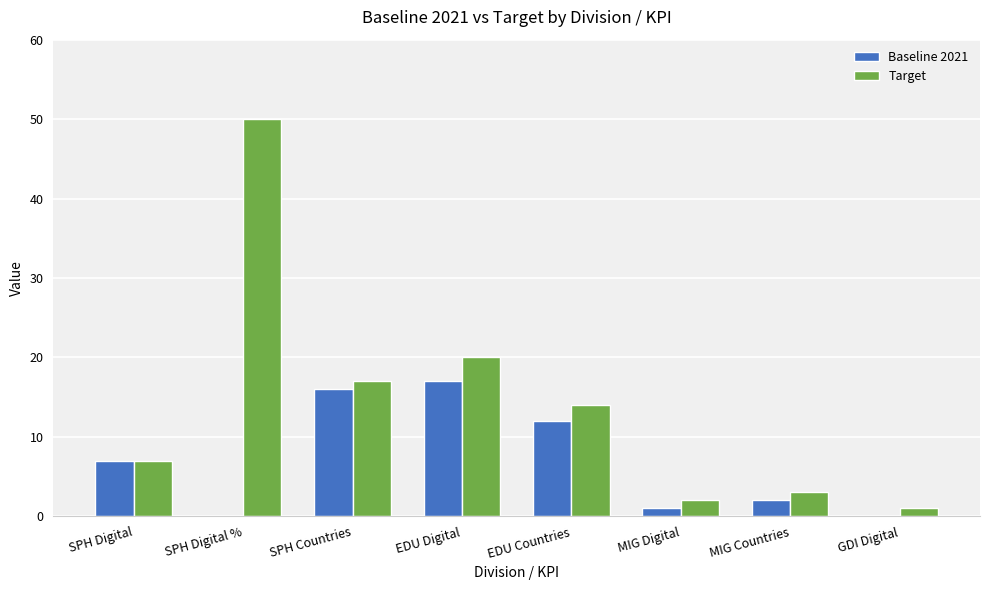

Does the chart contain stacked bars?

No